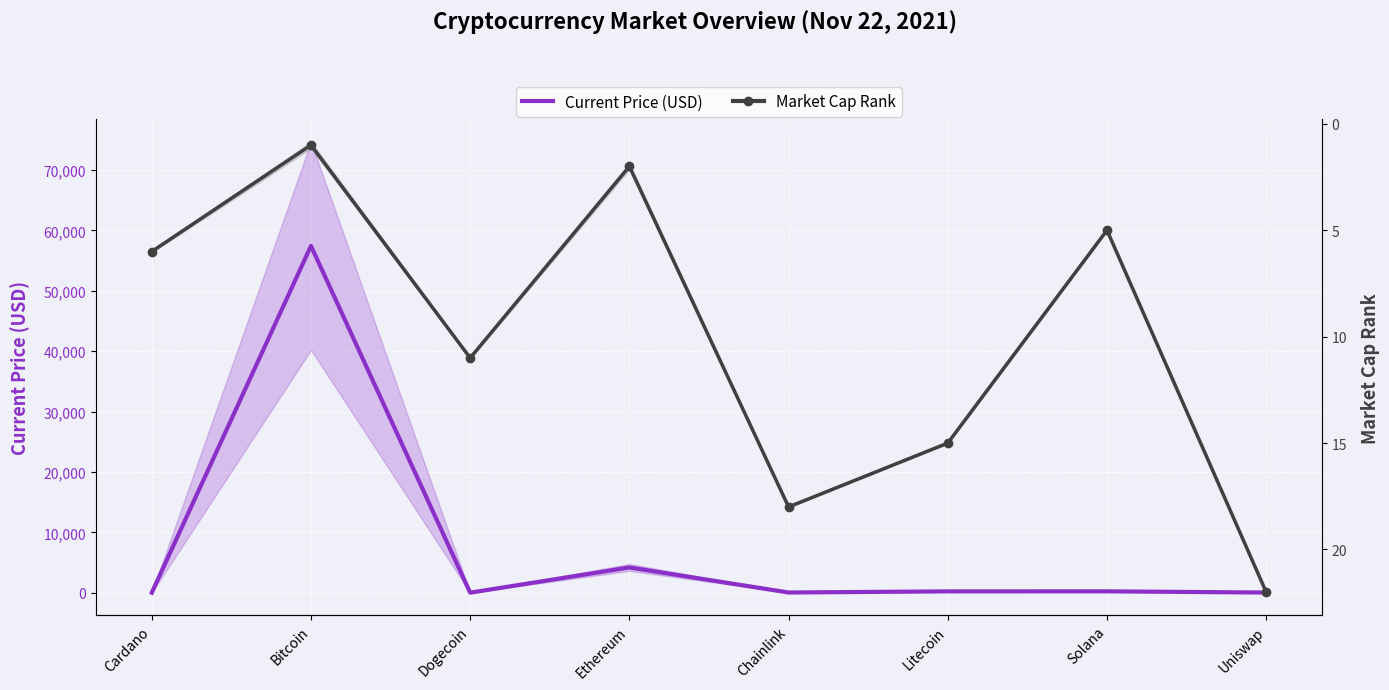

Reading left to right, transcribe all the data shown in this chart.

Current Price (USD): Cardano=1.8	Bitcoin=57443.0	Dogecoin=0.2	Ethereum=4177.8	Chainlink=27.5	Litecoin=215.8	Solana=220.3	Uniswap=21.0
Market Cap Rank: Cardano=6.0	Bitcoin=1.0	Dogecoin=11.0	Ethereum=2.0	Chainlink=18.0	Litecoin=15.0	Solana=5.0	Uniswap=22.0